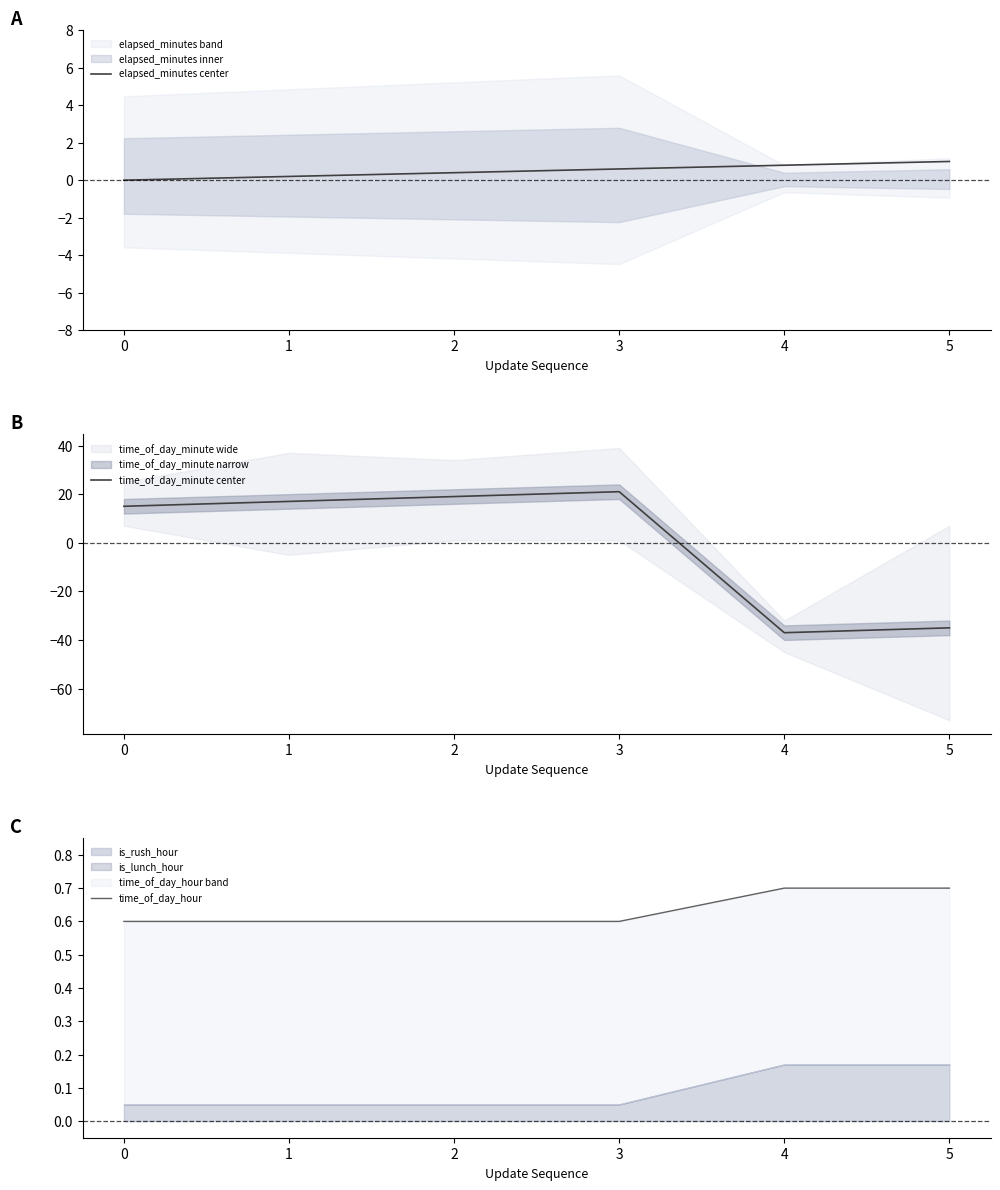

Reading left to right, list all the values displayed in this chart.

elapsed_minutes center: 0.0	0.2	0.4	0.6	0.8	1.0
time_of_day_minute center: 15.0	17.0	19.0	21.0	-37.0	-35.0
time_of_day_hour: 0.6	0.6	0.6	0.6	0.7	0.7